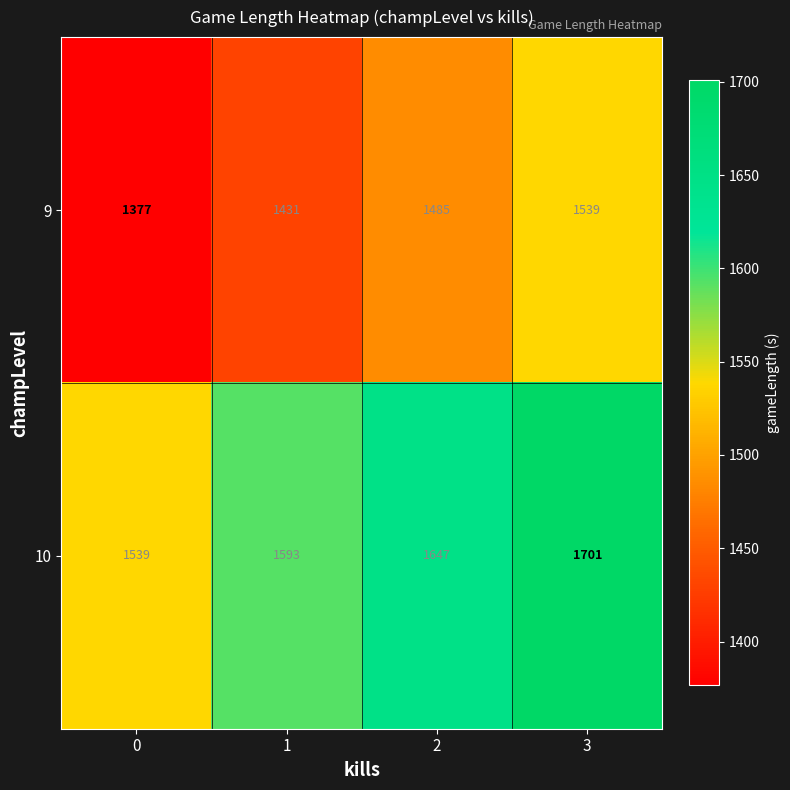

What is the sum of all 10 values?

6480